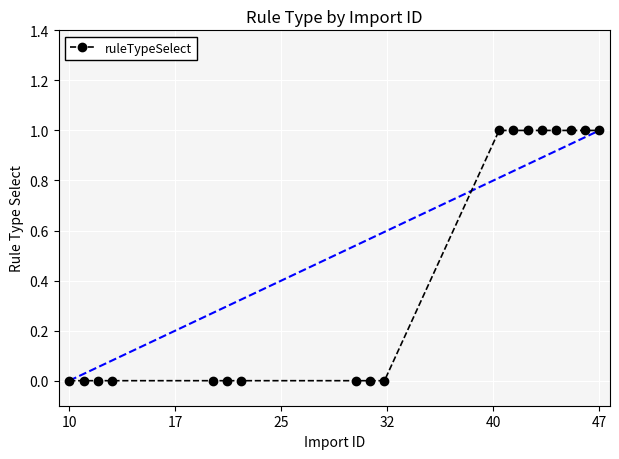

What is the sum of all values?

8